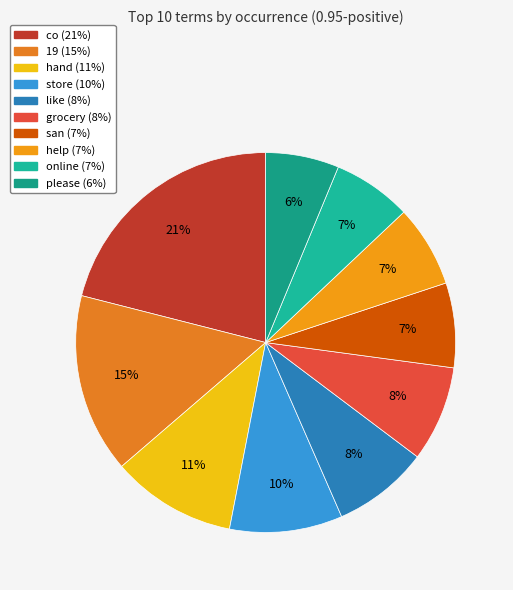

How many segments does this pie chart have?

10